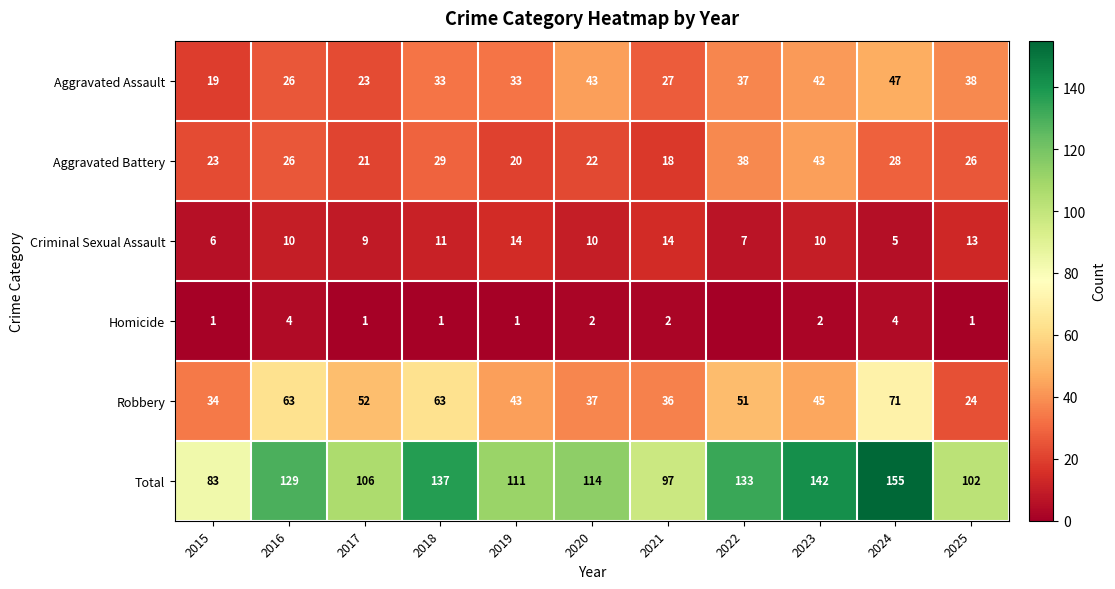

True or false: Aggravated Assault has a value of 38 at 2025.

True